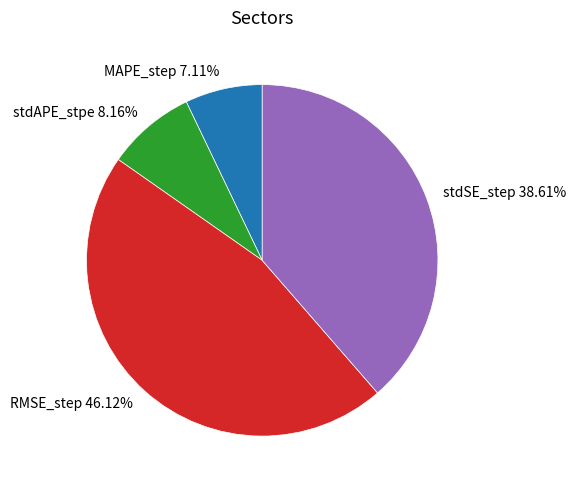

Does any single category account for the majority?

No